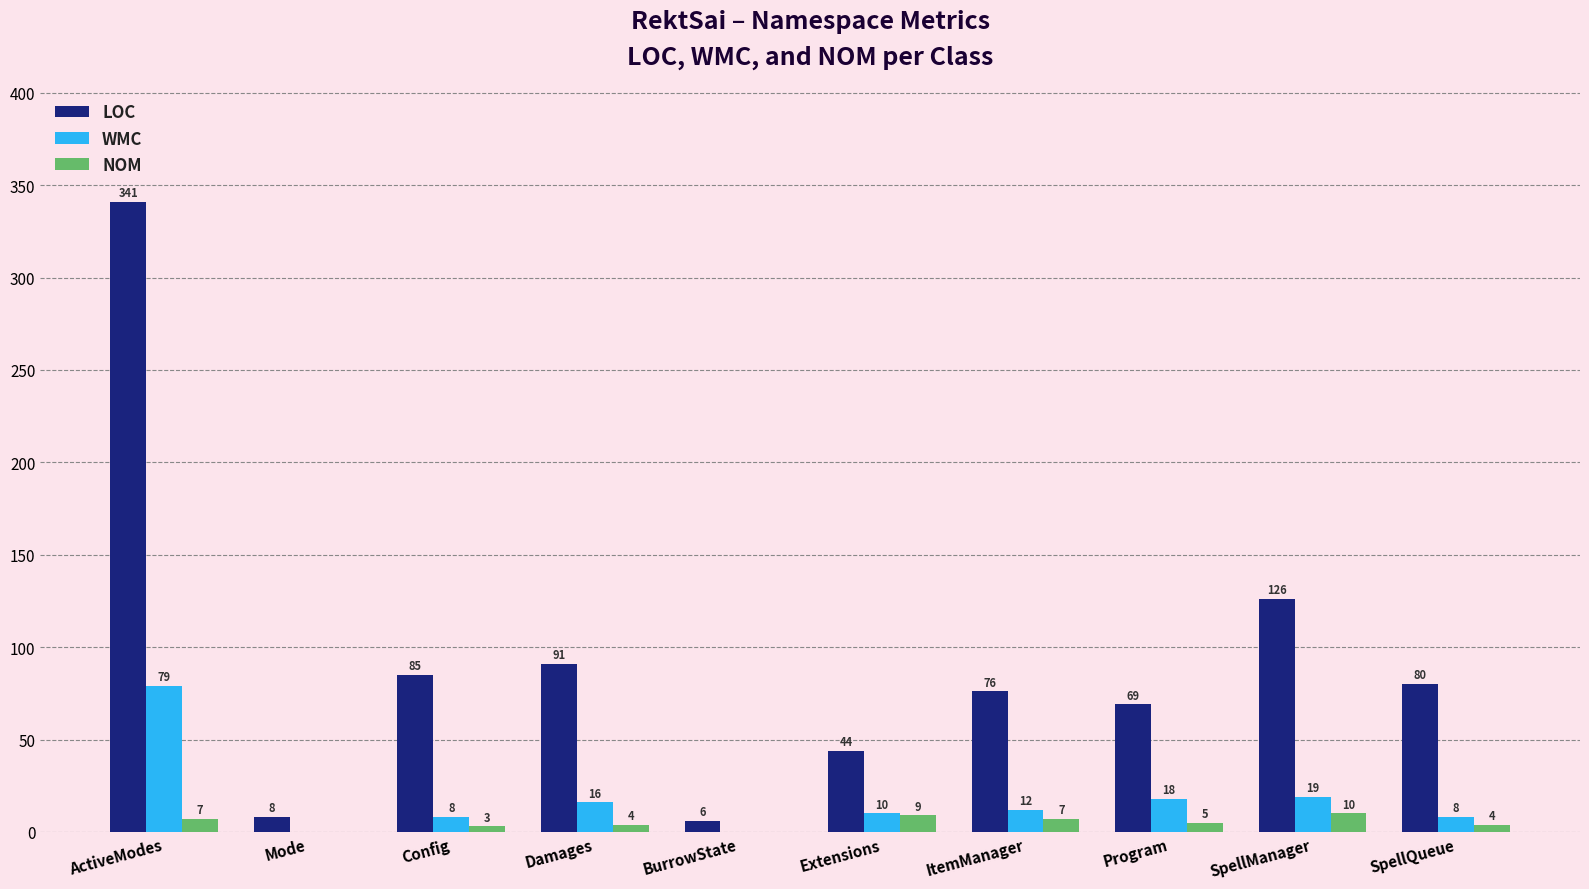

What is the total value across all series at SpellManager?

155